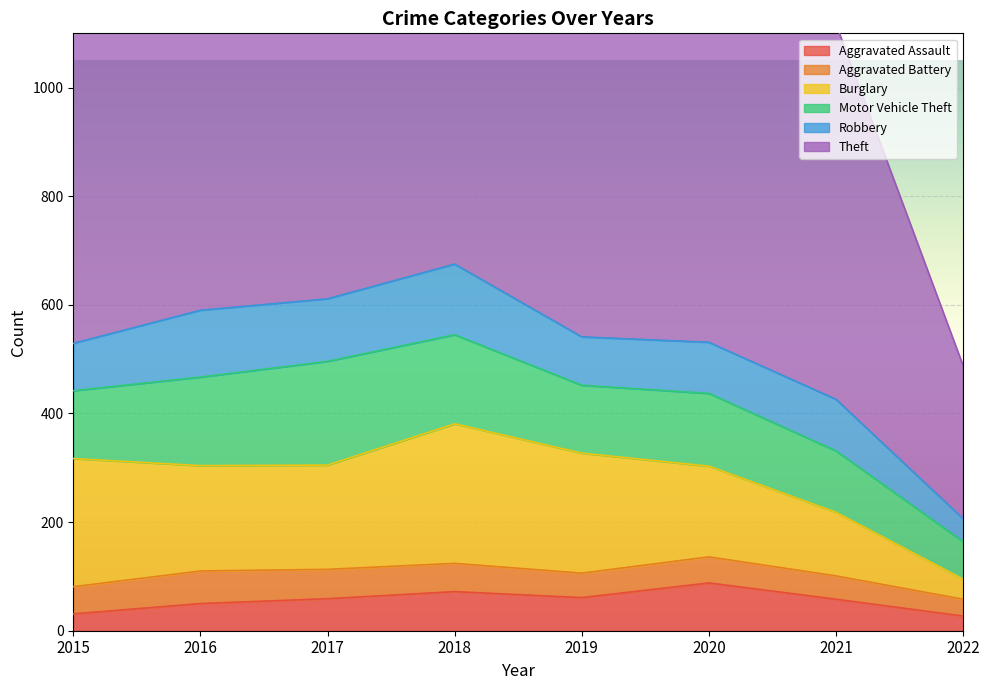

Which has a higher value, 2022 or 2015?

2015